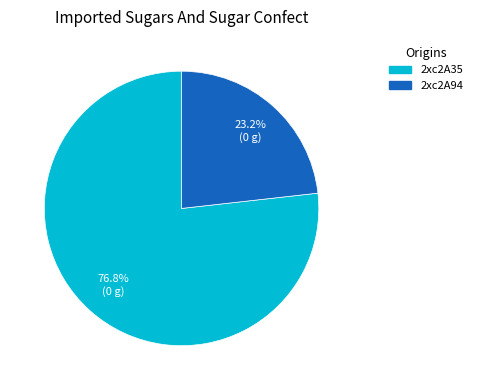

Is the sum of 2xc2A94 and 2xc2A35 greater than half?

Yes